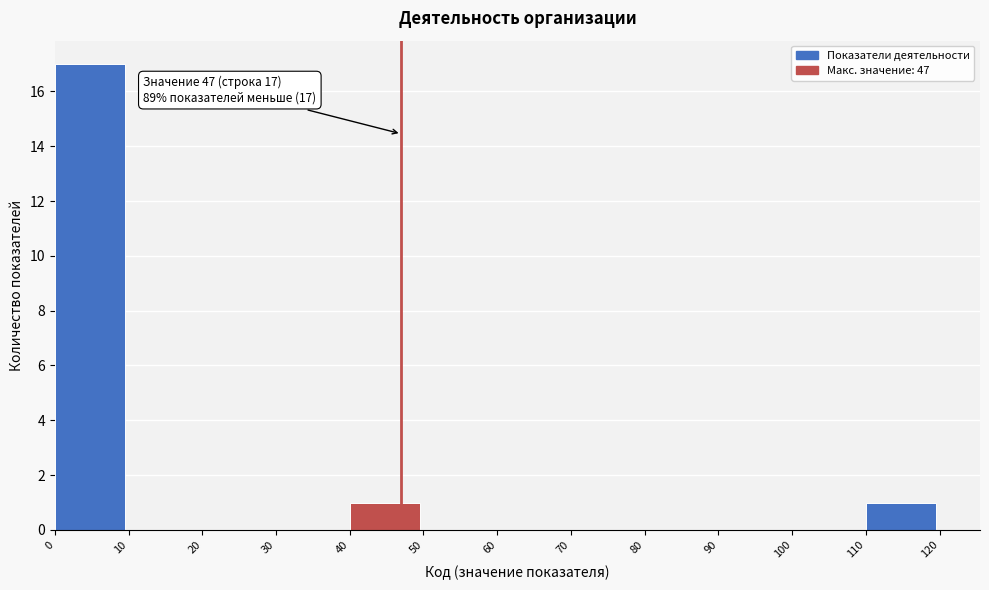

Which range on the x-axis has the tallest bar?

0 to 10